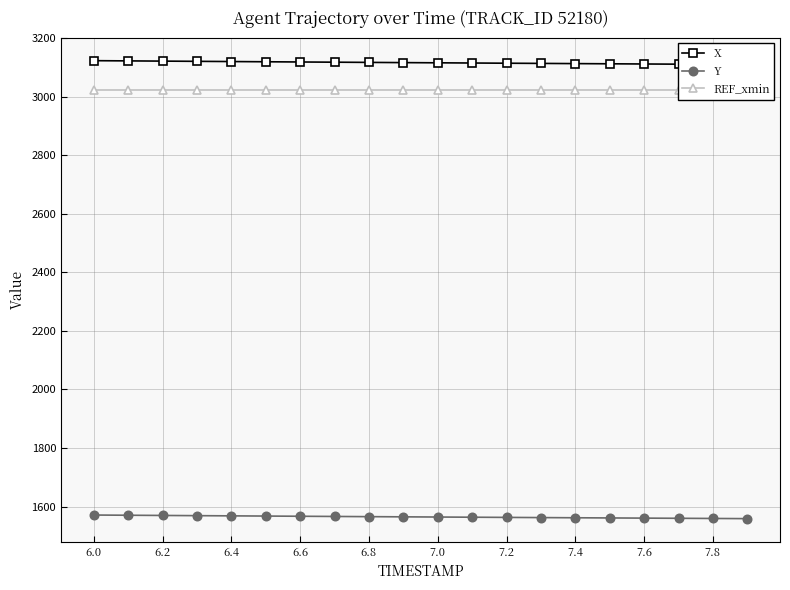

The value of Y at 6.4 is 1568.0. True or false?

True